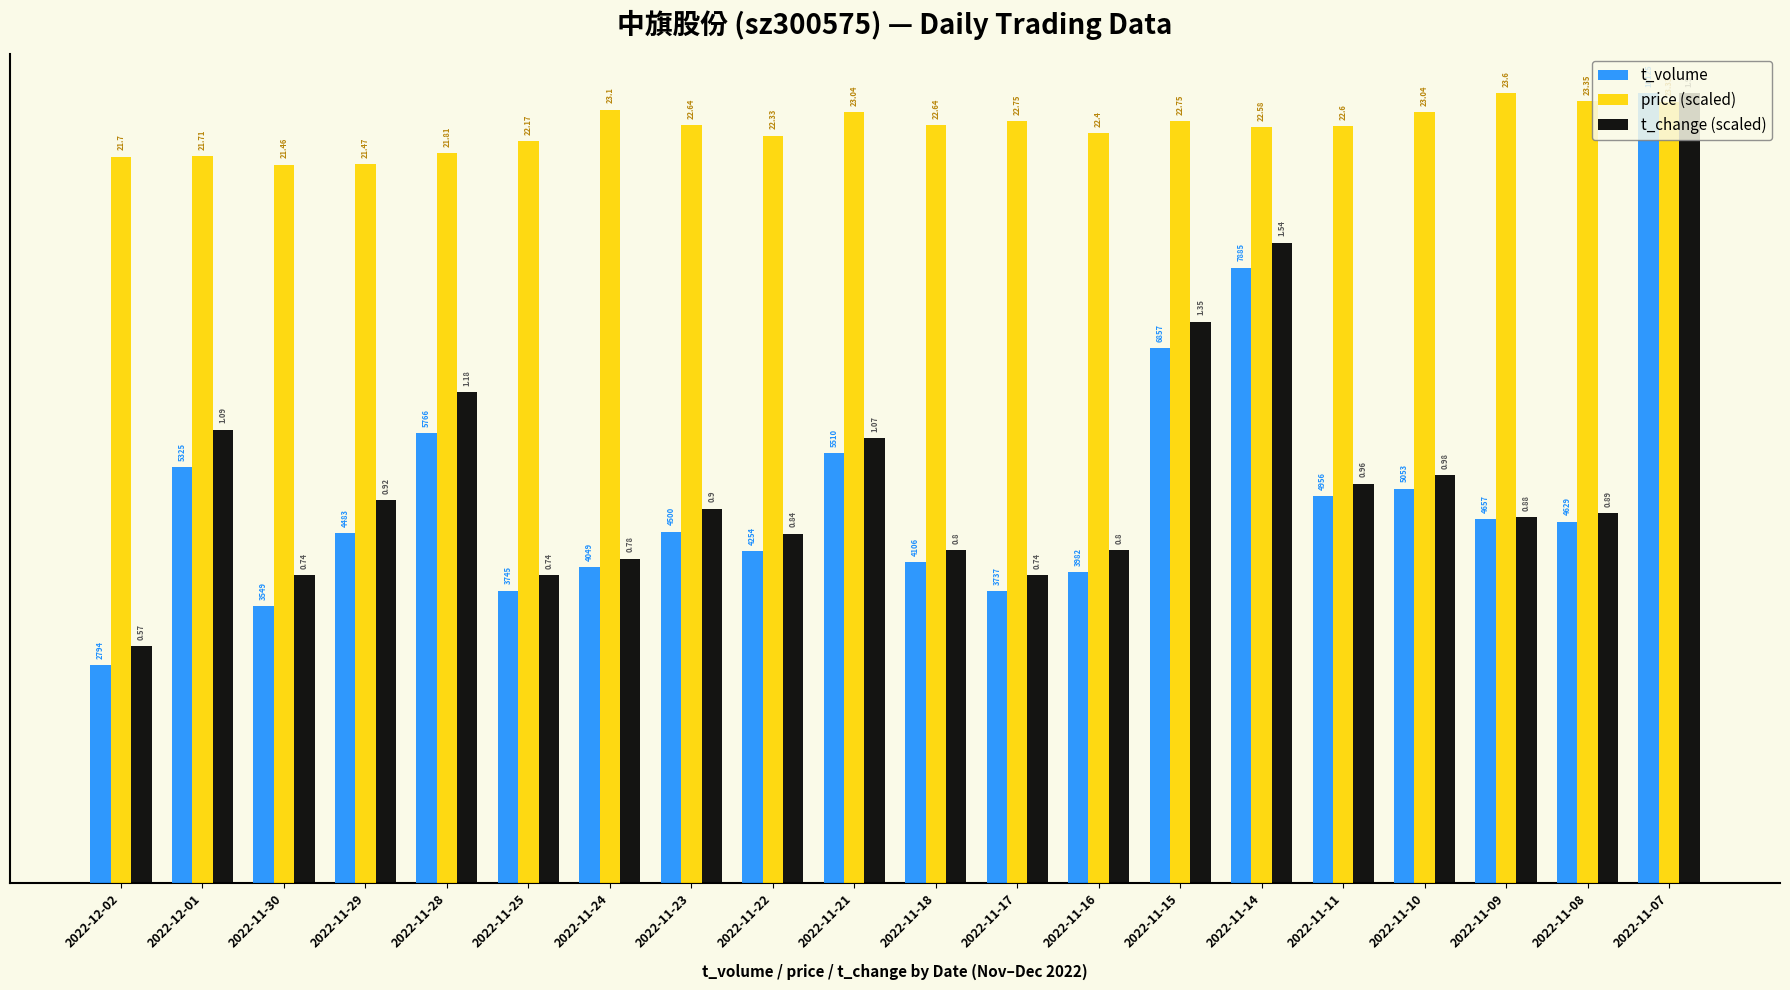

How many bars are there in each group?

3